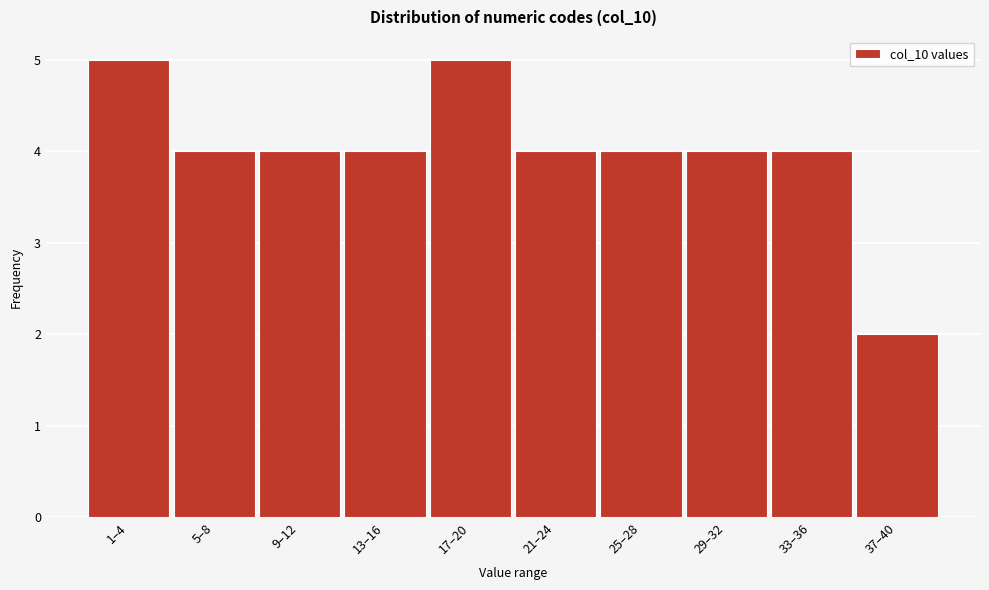

Reading left to right, list all the values displayed in this chart.

5	4	4	4	5	4	4	4	4	2